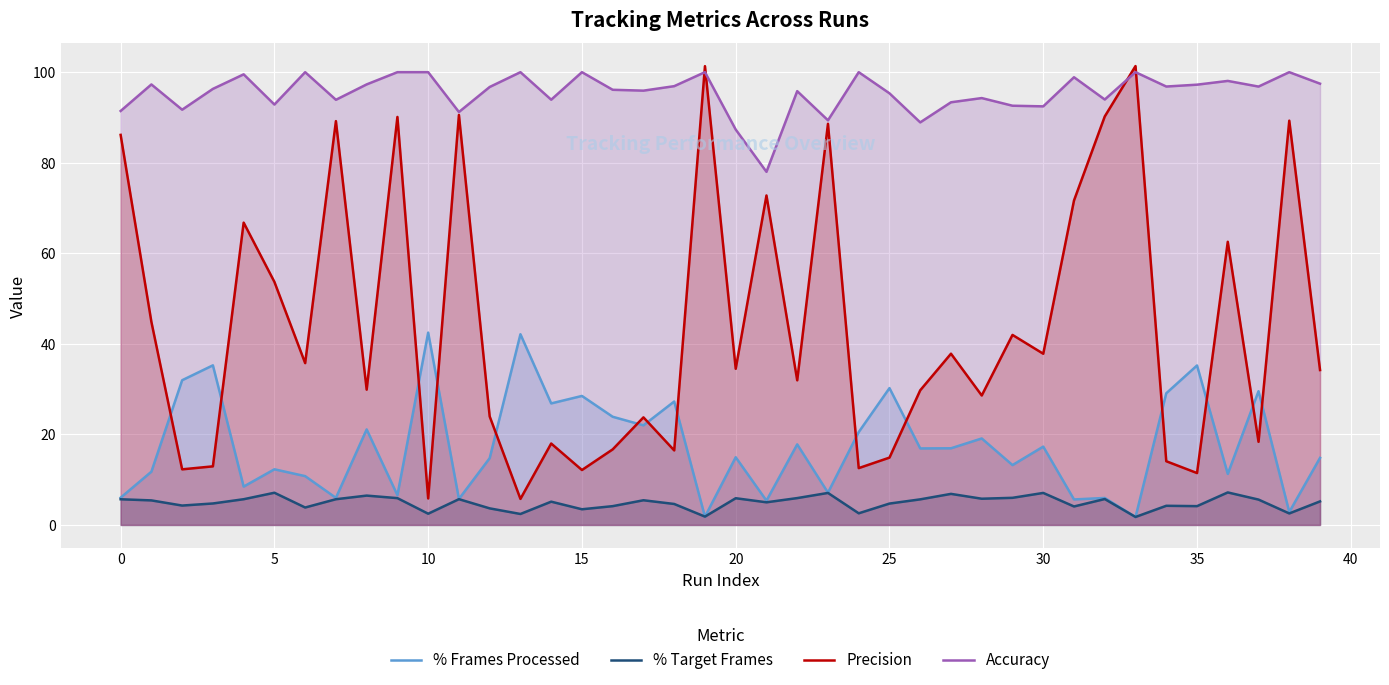

What is the value of the Precision point at the 25th from the left?

12.6